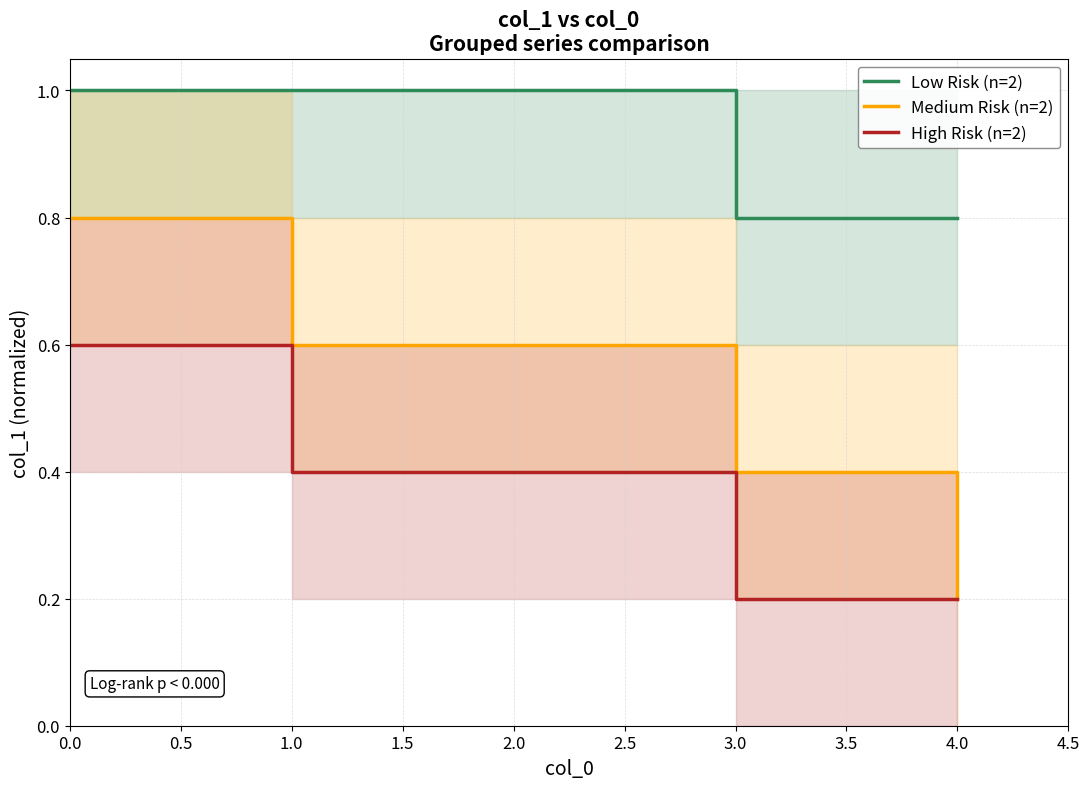

Count the Low Risk (n=2) values in the range 0 to 1.

4